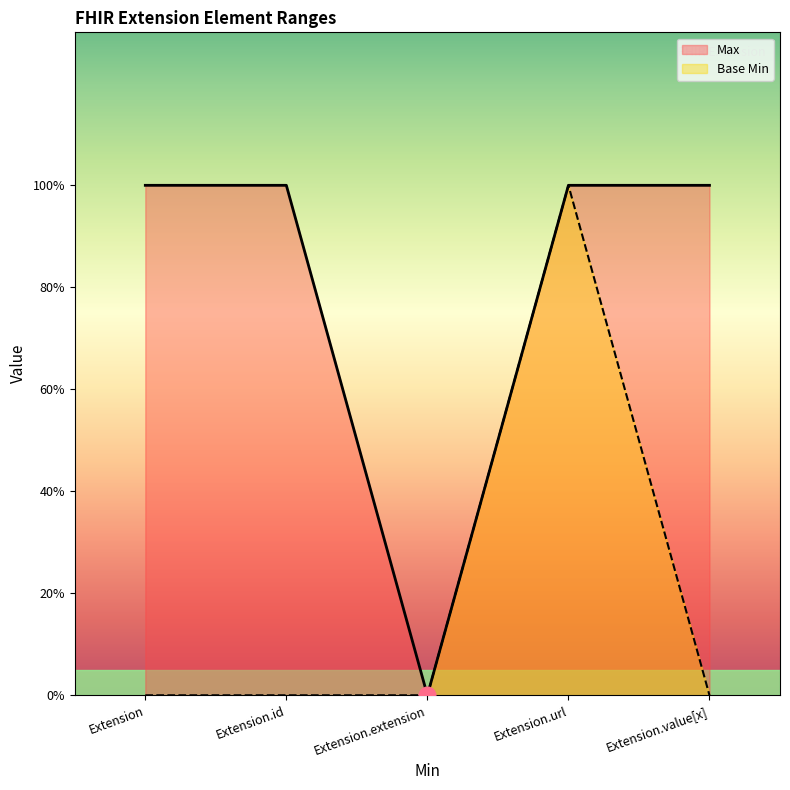

What are all the series names shown in the legend?

Max, Base Min